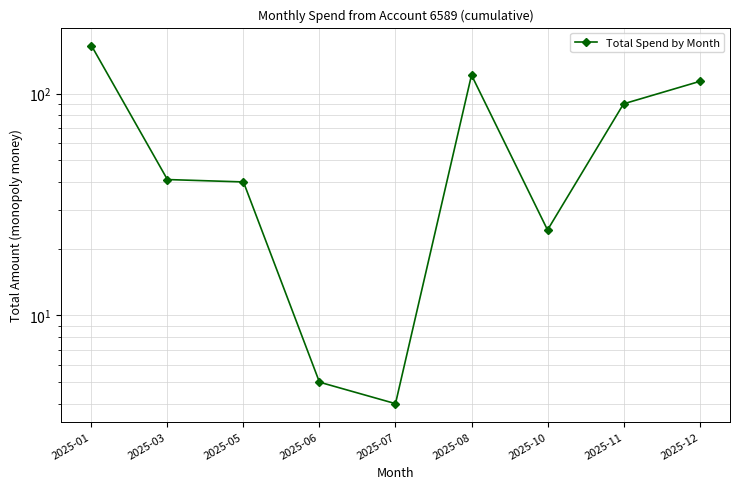

What is the change in value from 2025-06 to 2025-11?

+85.0